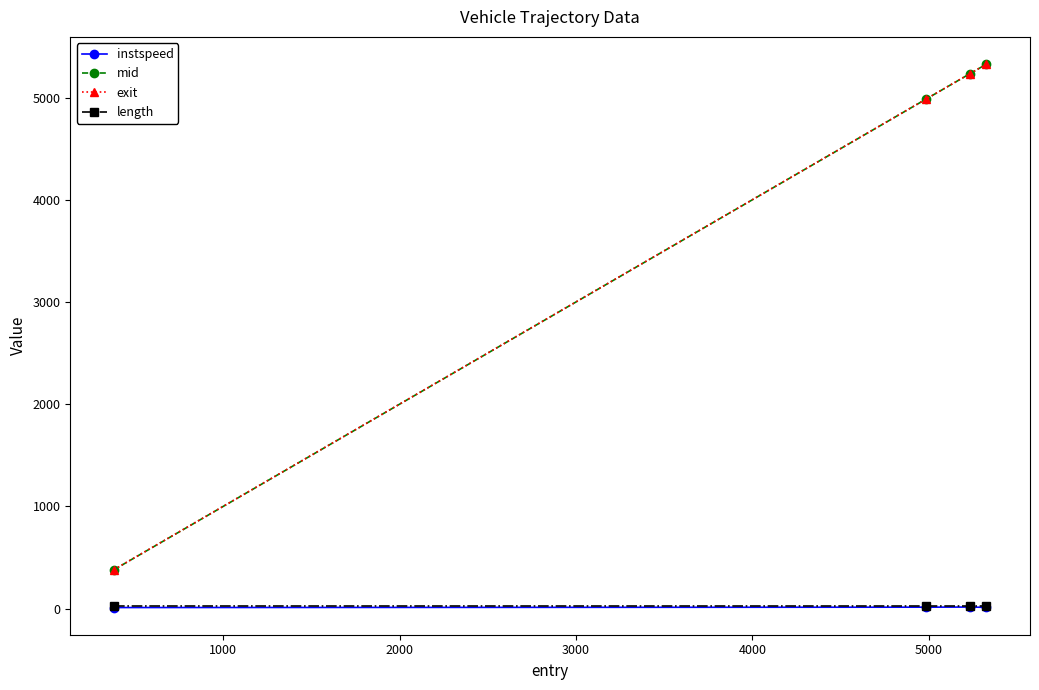

What is the smallest value displayed?

10.2